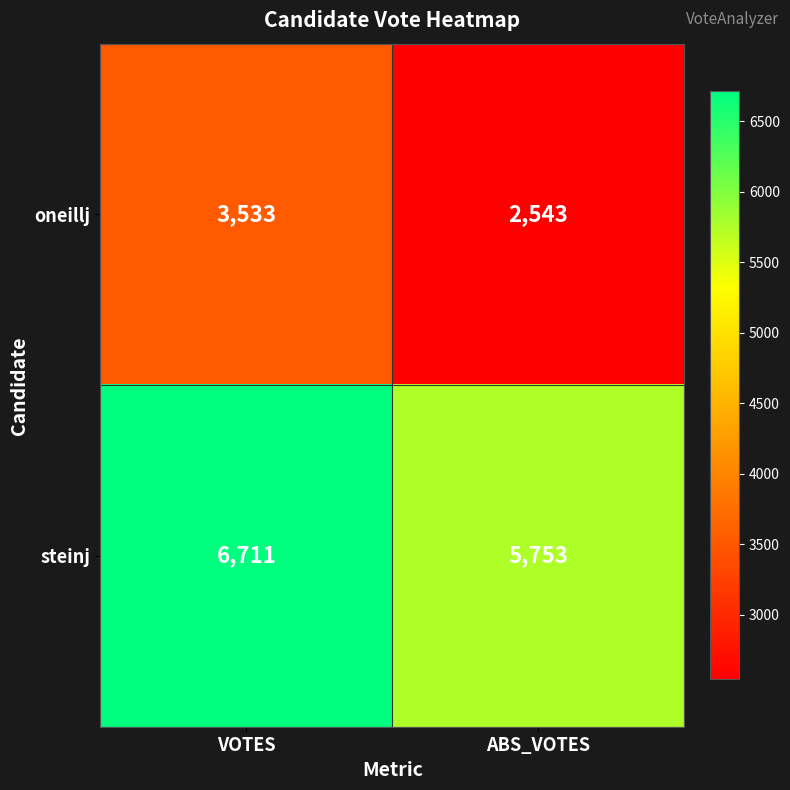

The value of steinj at VOTES is 2530. True or false?

False